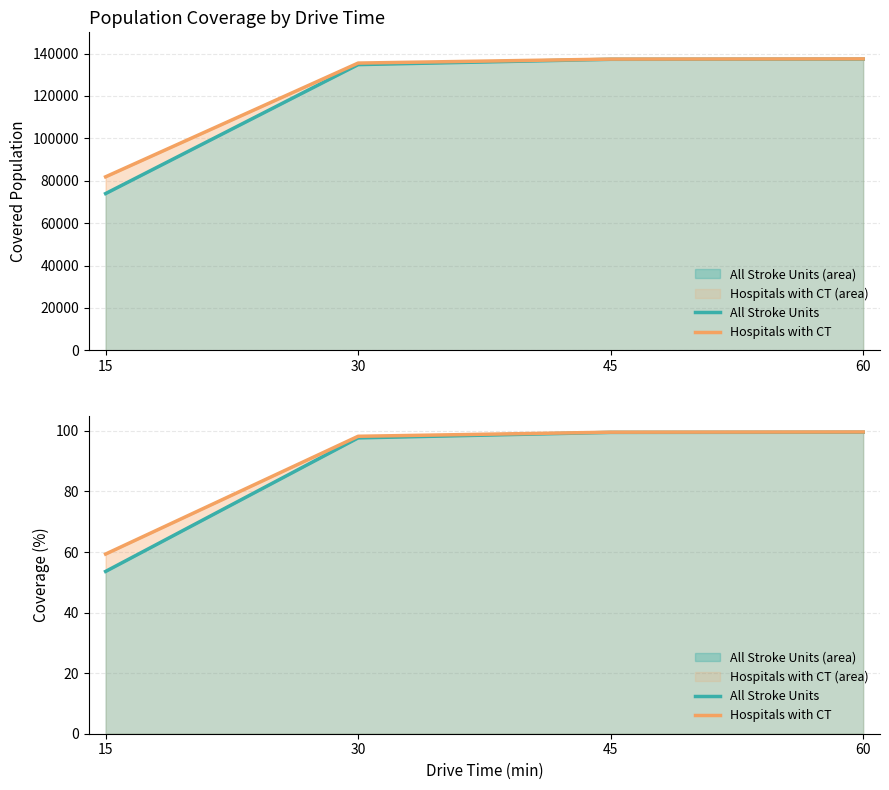

What is the minimum value shown in the chart?

53.6